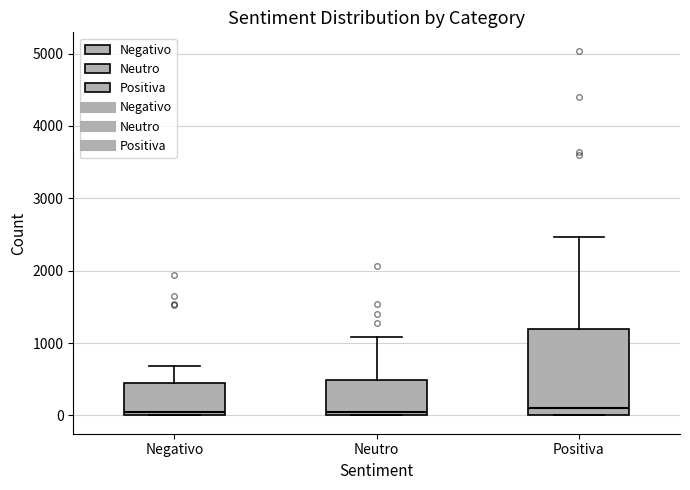

Where is the upper edge of the box for Negativo on the y-axis? The values are not printed on the chart, so give them approximately, as read against the axis.

500